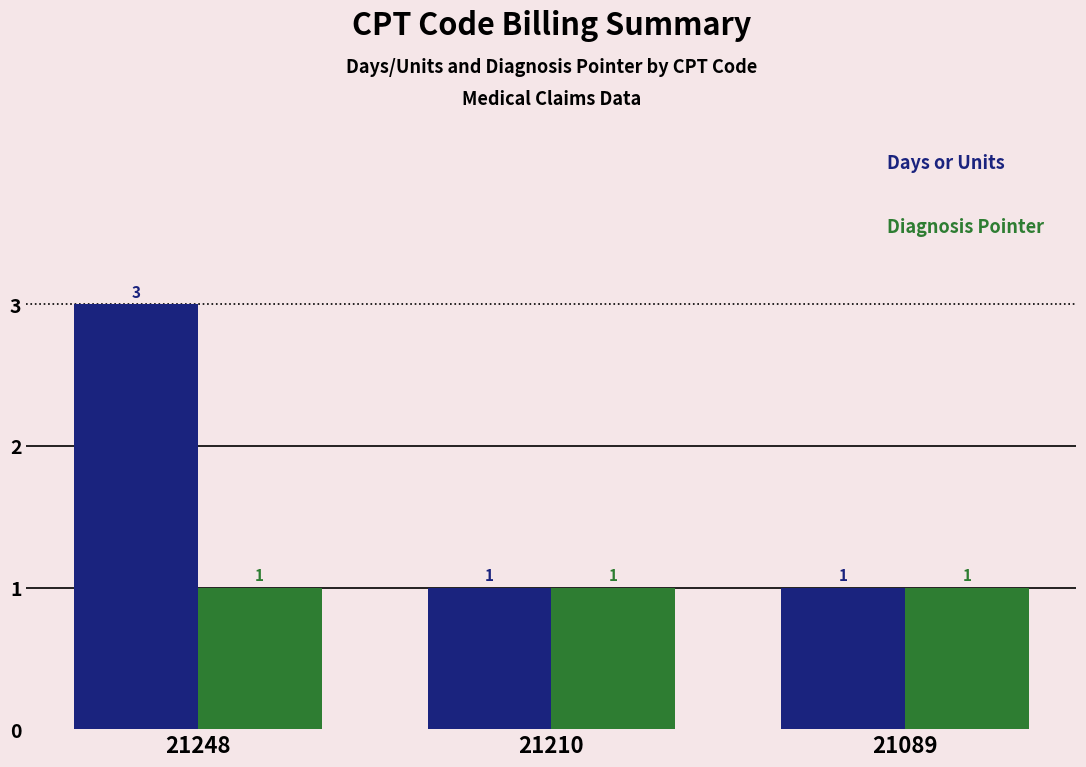

What is the maximum value shown in the chart?

3